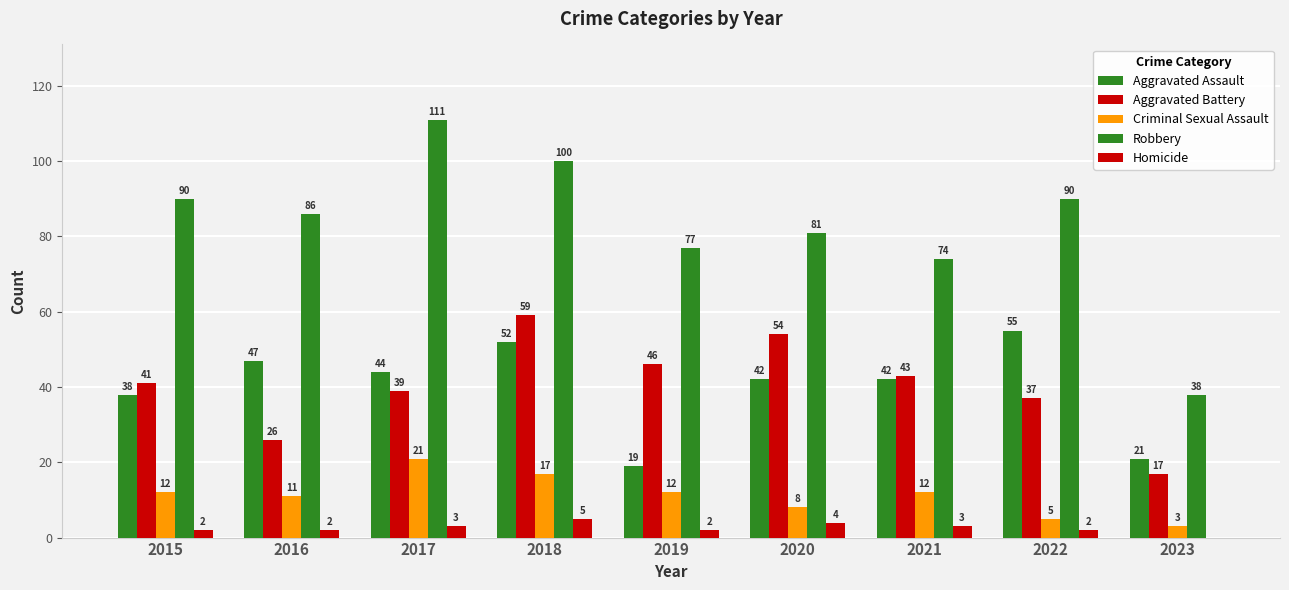

Where does the Aggravated Battery series first go above 41?

2018